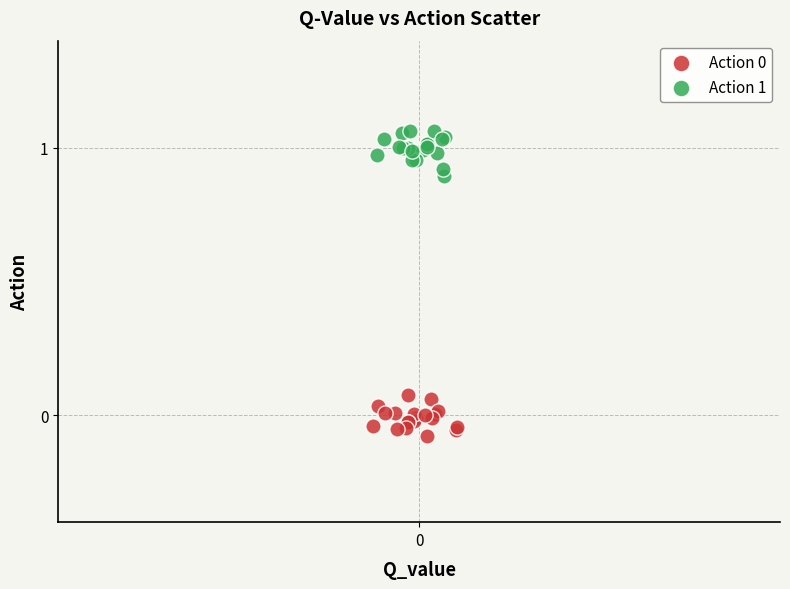

Which series contains the highest Y value?

Action 1